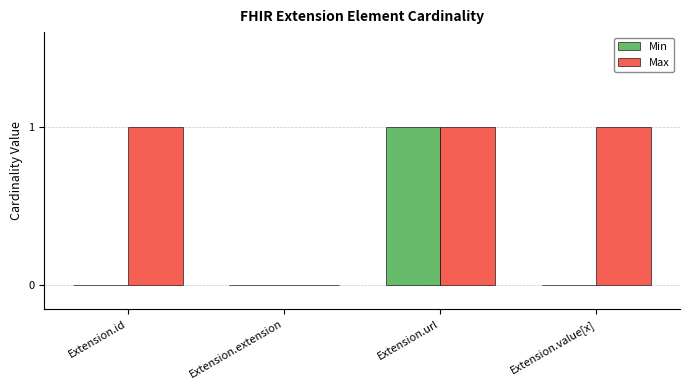

Which series has the largest total across all categories?

Max